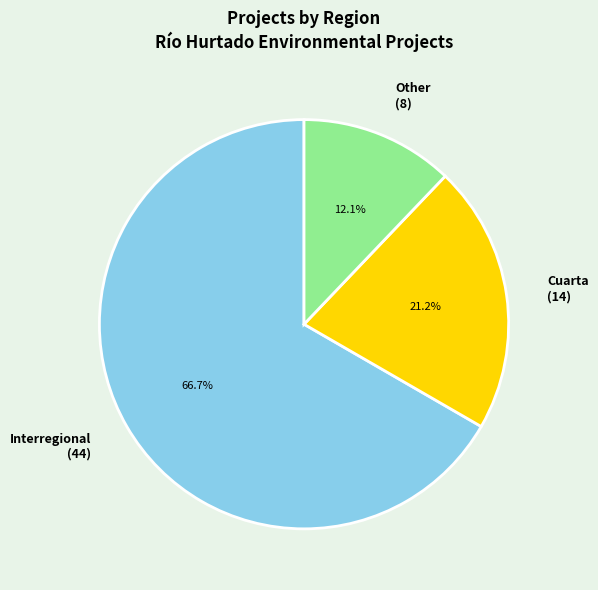

Which has a higher value, Cuarta or Interregional?

Interregional